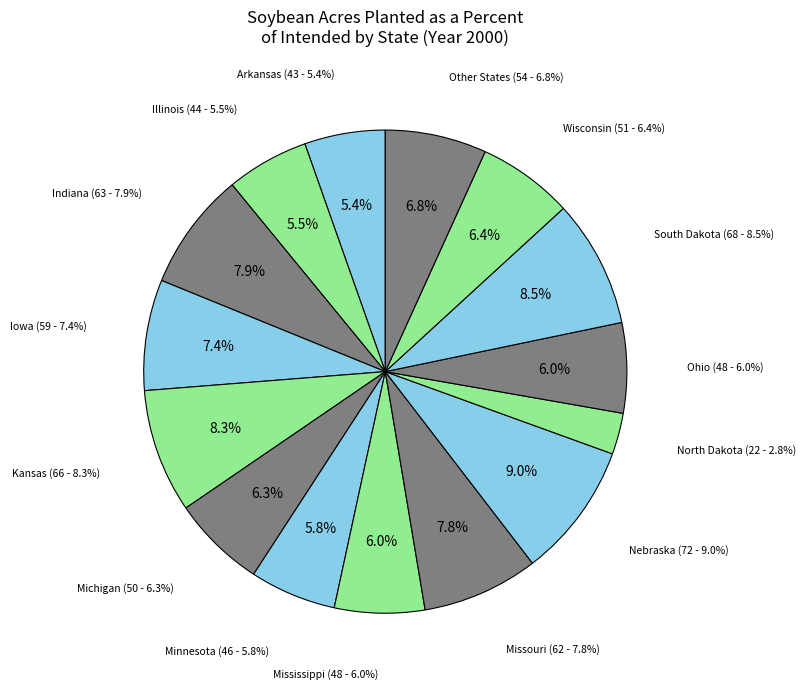

Is Mississippi the majority of the pie?

No